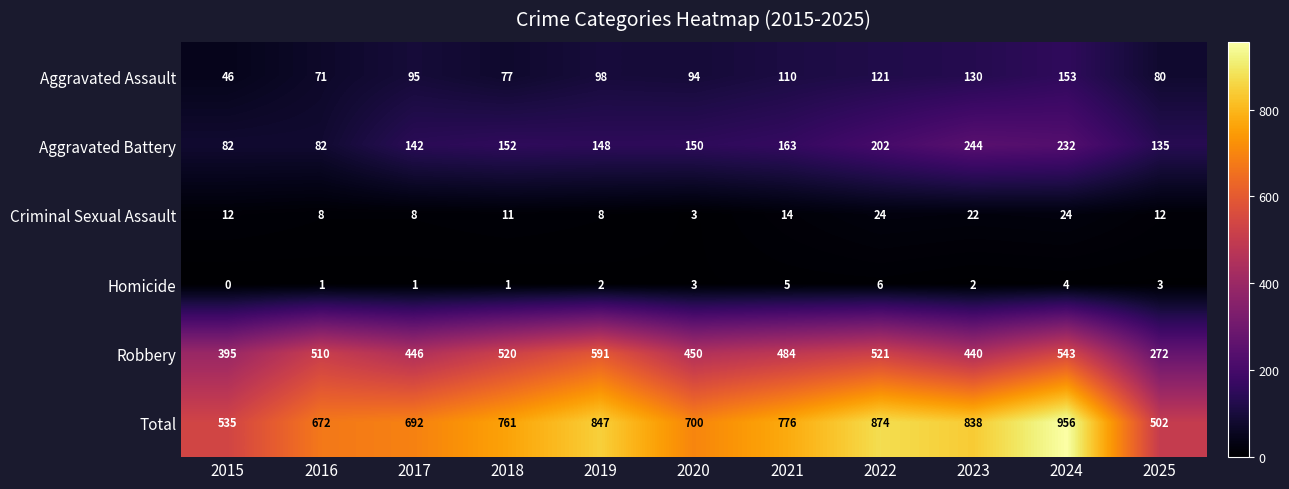

At 2015, list the series in order from largest to smallest.

Total, Robbery, Aggravated Battery, Aggravated Assault, Criminal Sexual Assault, Homicide